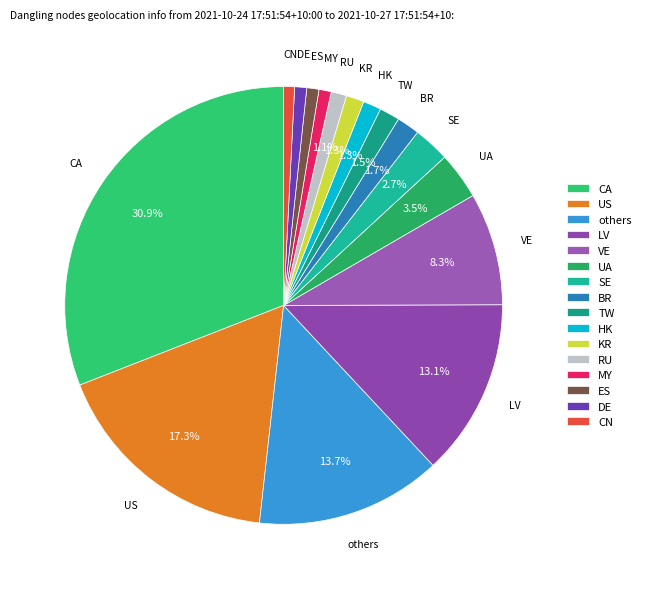

Combined, do TW and HK account for over 50%?

No